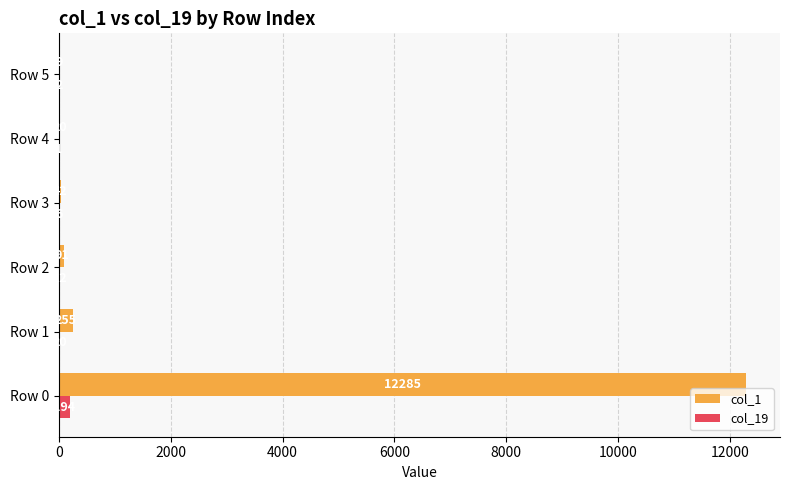

What is the sum of all col_19 values?

235